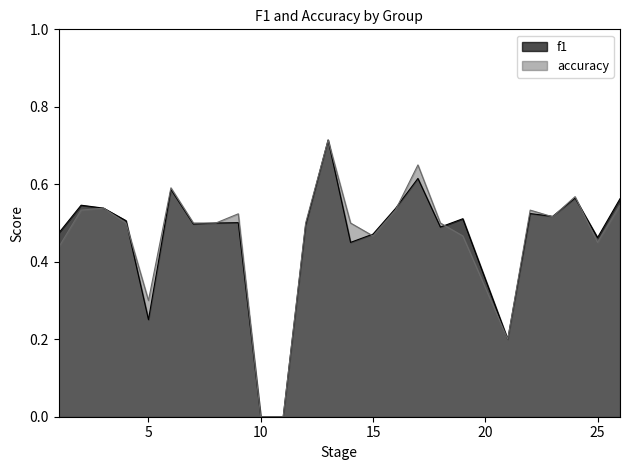

True or false: accuracy has more than 0 interior local peaks.

True